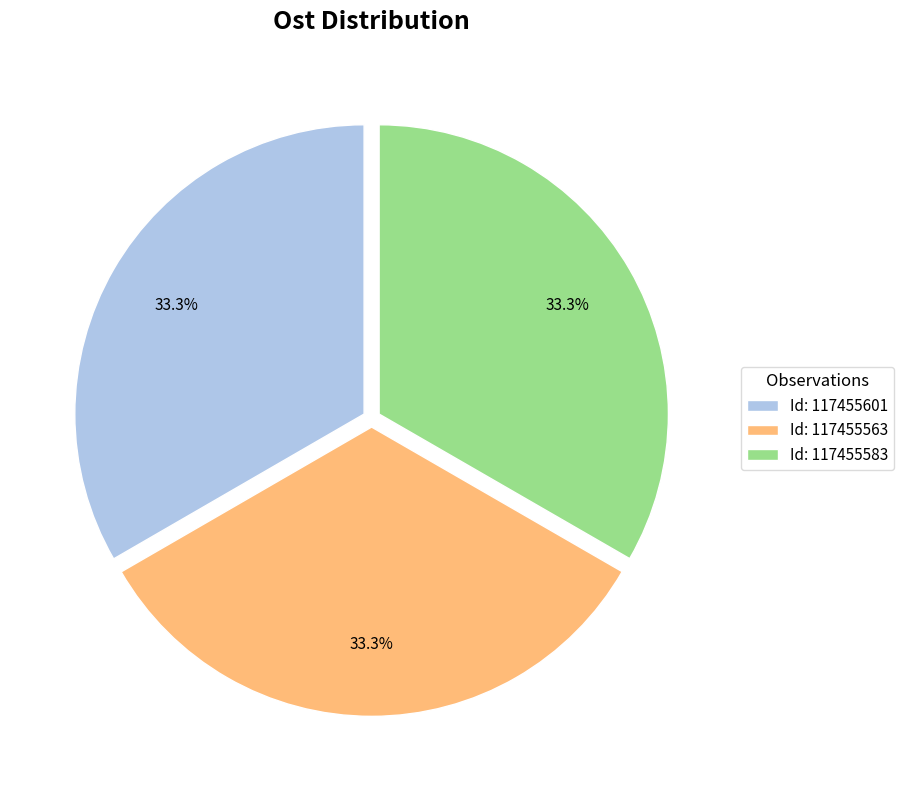

What is the total percentage of Id: 117455583 and Id: 117455563?

66.7%